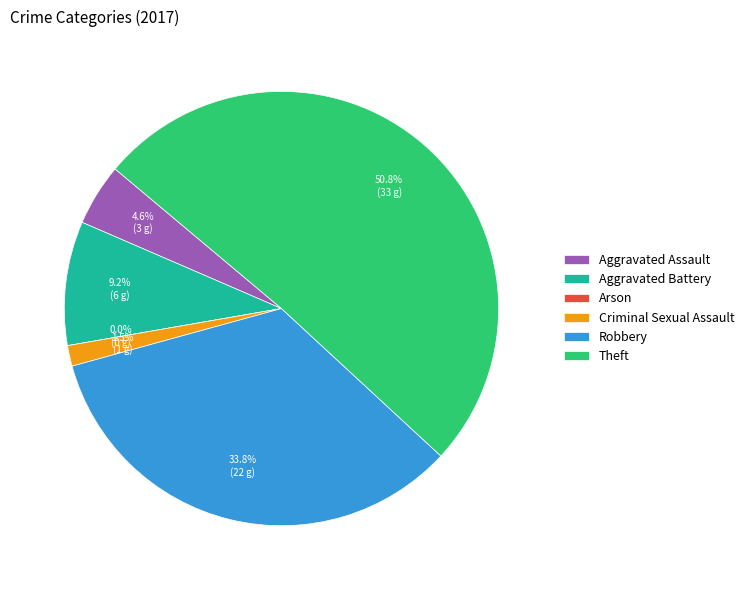

Does Theft account for over 50% of the chart?

Yes